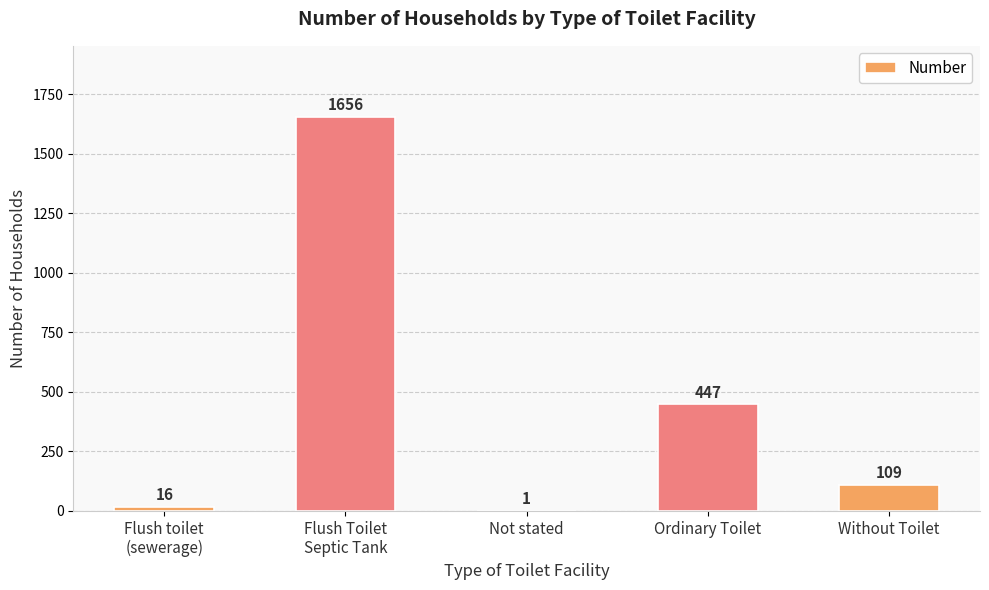

Reading right to left, list all the values displayed in this chart.

Without Toilet=109	Ordinary Toilet=447	Not stated=1	Flush Toilet
Septic Tank=1656	Flush toilet
(sewerage)=16